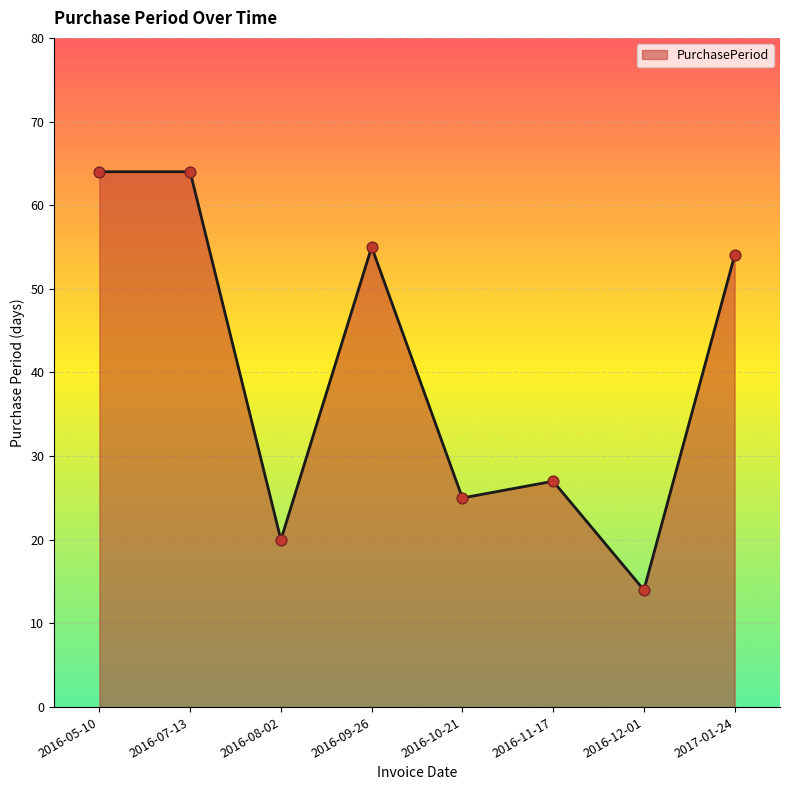

What is the change in value from 2016-05-10 to 2016-09-26?

-9